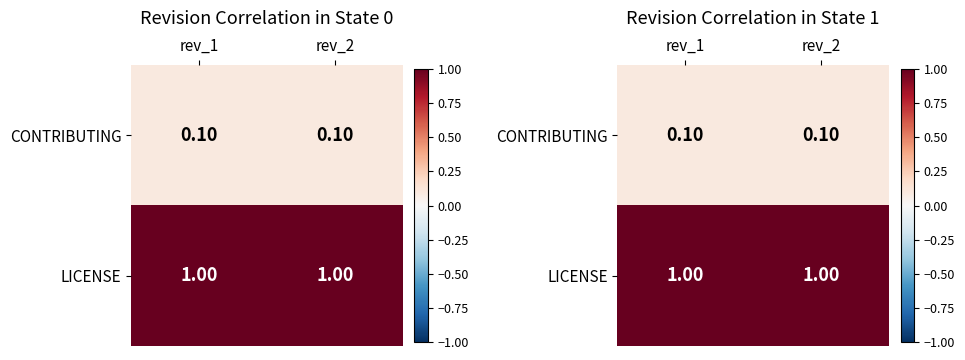

The value of LICENSE at rev_1 is 1.0. True or false?

True